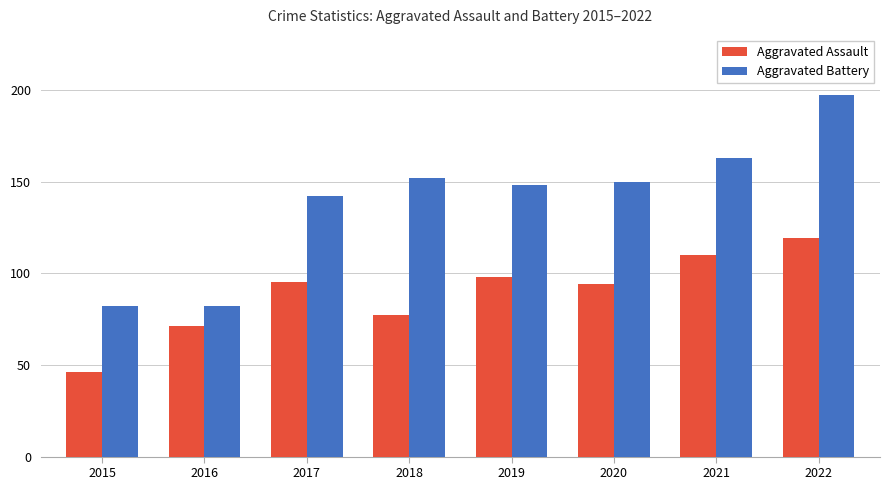

Where does the Aggravated Battery series first go above 150?

2018